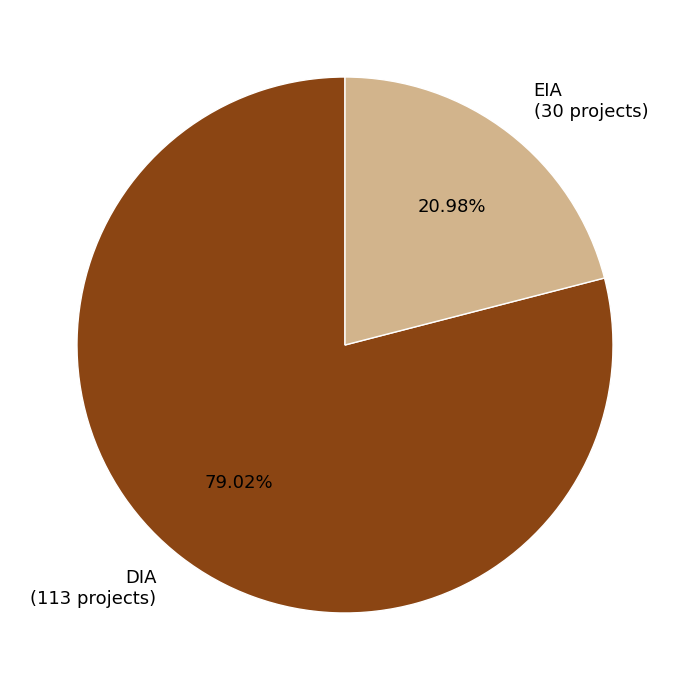

To the nearest percent, what is the combined percentage of EIA and DIA?

100%